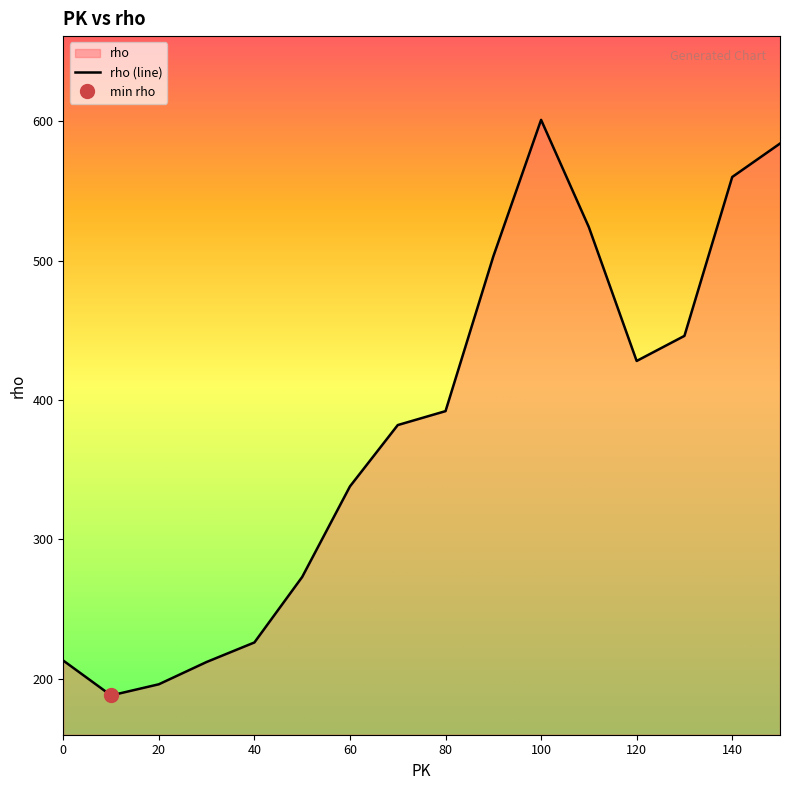

What is the value of the 12th point from the left?

524